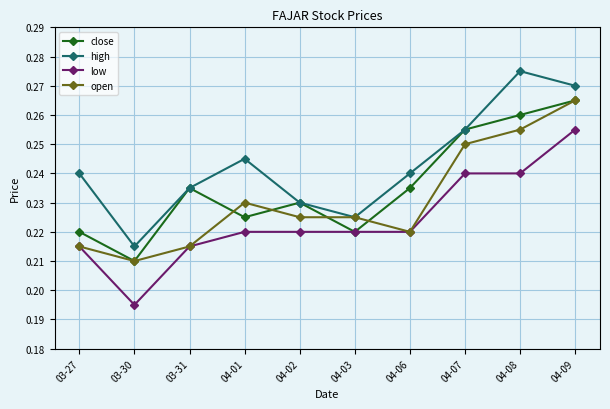

At which label is low closest to 0?

03-30